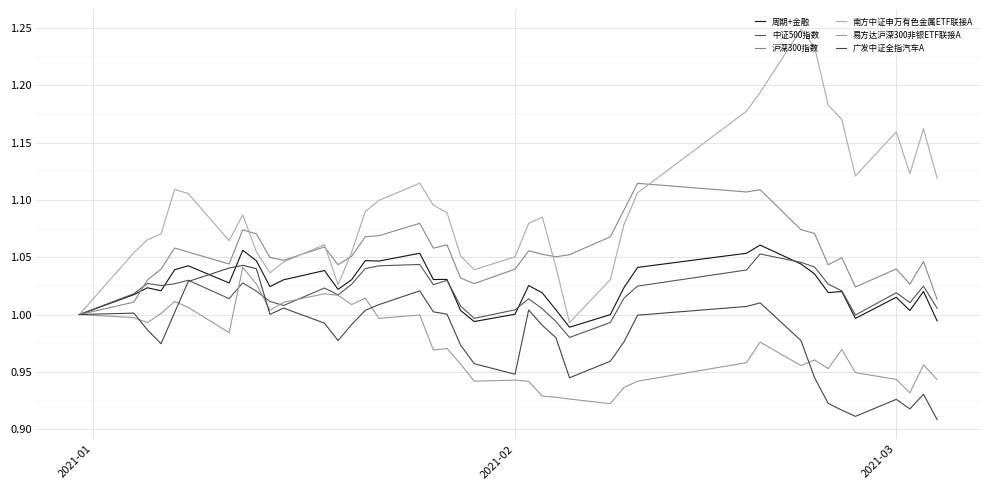

Is this an area chart (filled region under the line)?

No